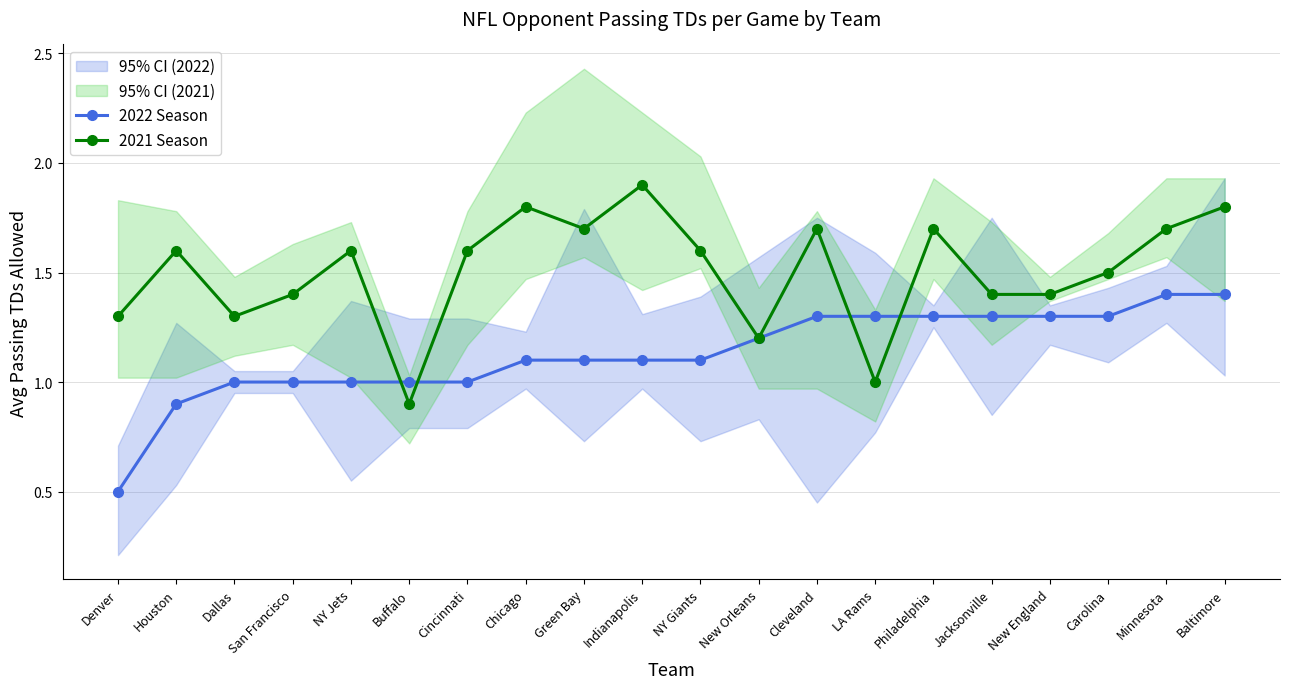

Reading left to right, list all the values displayed in this chart.

2022 Season: 0.5	0.9	1.0	1.0	1.0	1.0	1.0	1.1	1.1	1.1	1.1	1.2	1.3	1.3	1.3	1.3	1.3	1.3	1.4	1.4
2021 Season: 1.3	1.6	1.3	1.4	1.6	0.9	1.6	1.8	1.7	1.9	1.6	1.2	1.7	1.0	1.7	1.4	1.4	1.5	1.7	1.8